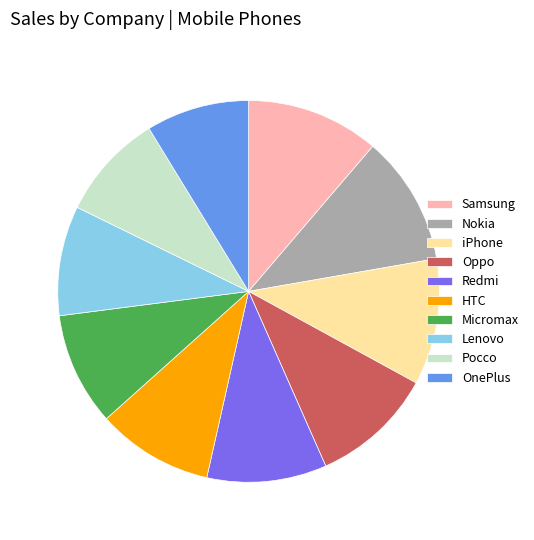

Combined, do Pocco and Lenovo account for over 50%?

No